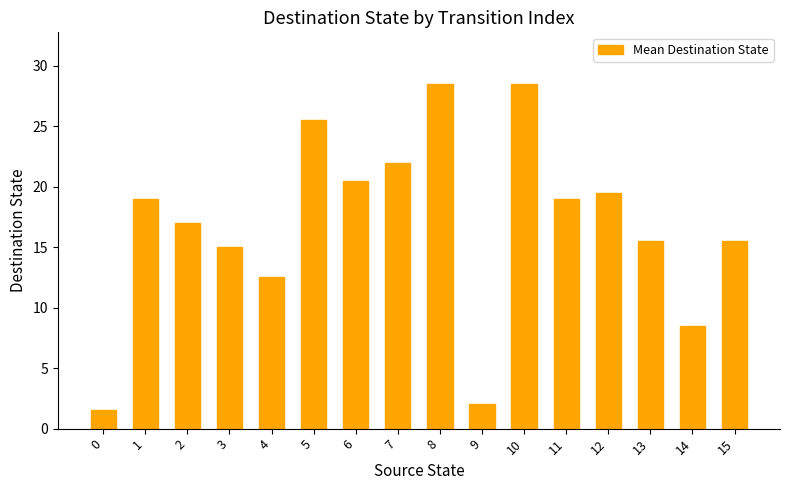

Is it true that the value at 12 is 19.5?

True